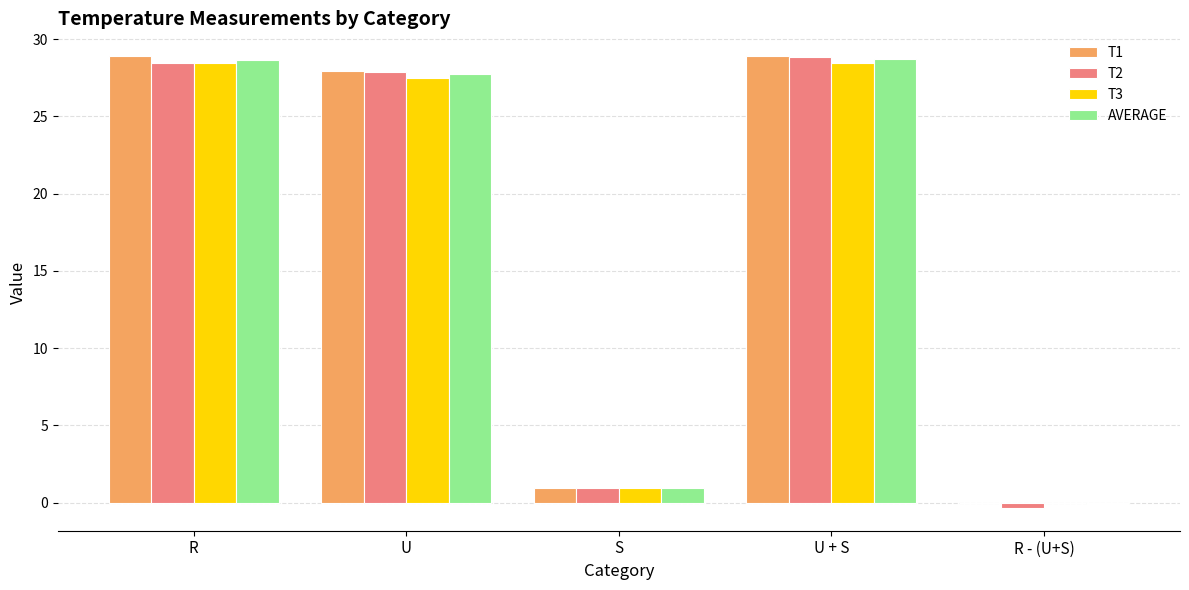

How many distinct data groups are displayed?

4